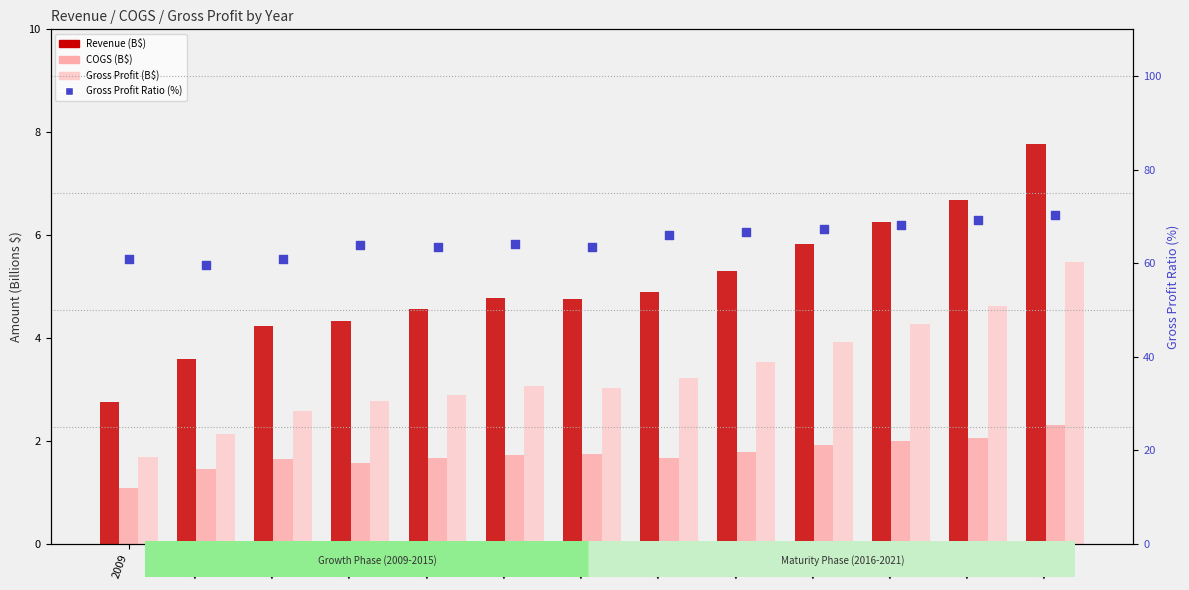

Which series has the largest total across all categories?

Gross Profit Ratio (%)